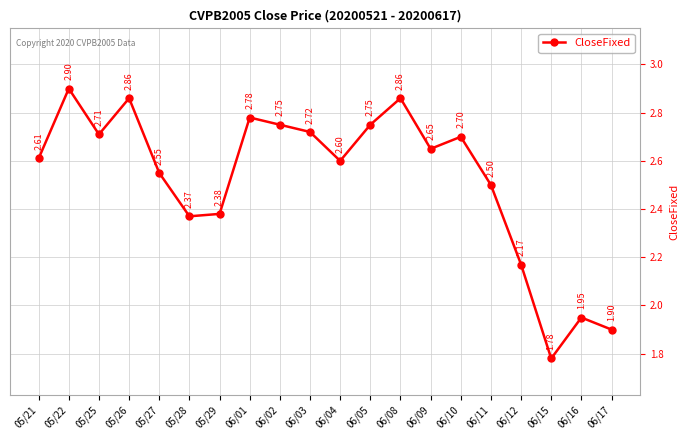

Between 05/25 and 06/04, which is larger?

05/25